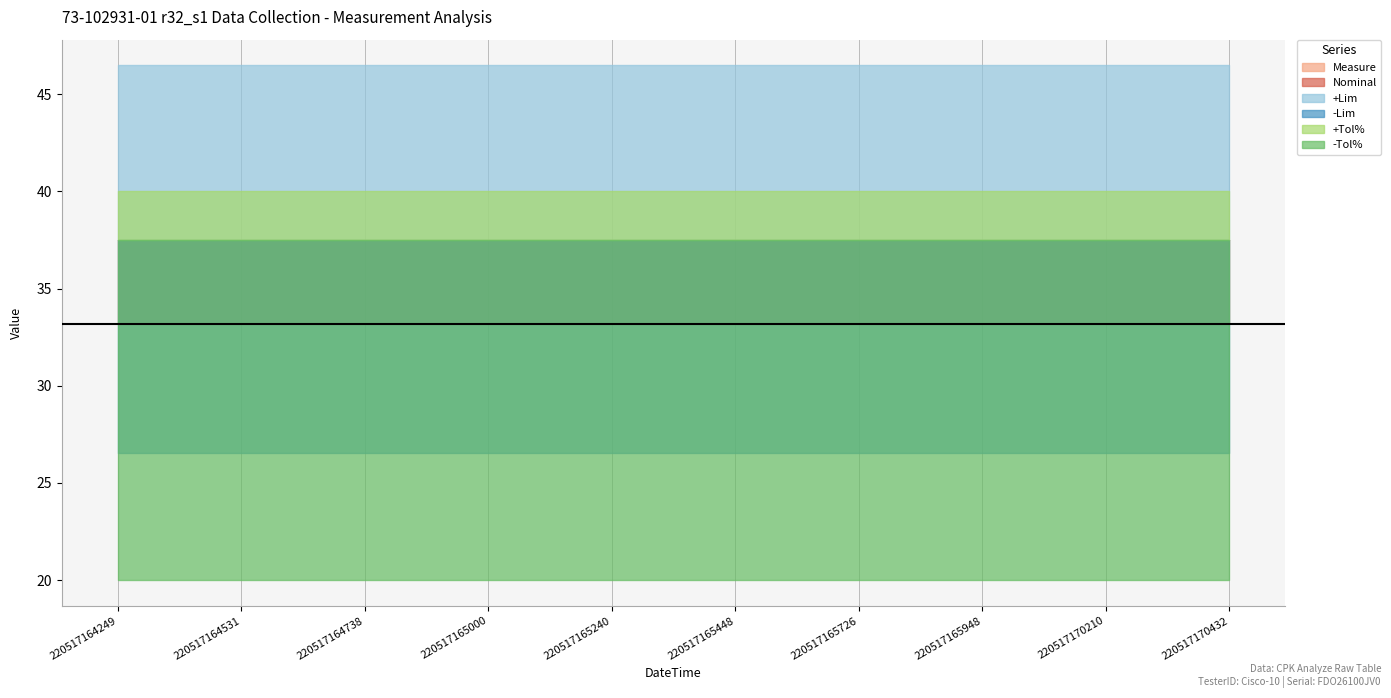

What is the highest value of the -Lim series?

26.6